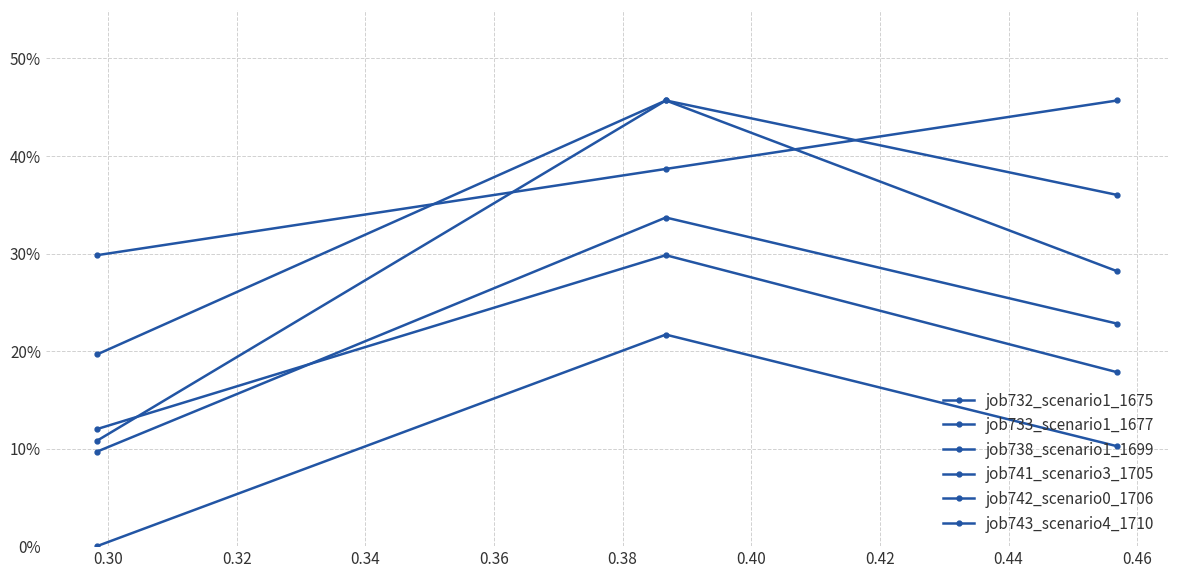

Does the chart have visible grid lines?

Yes